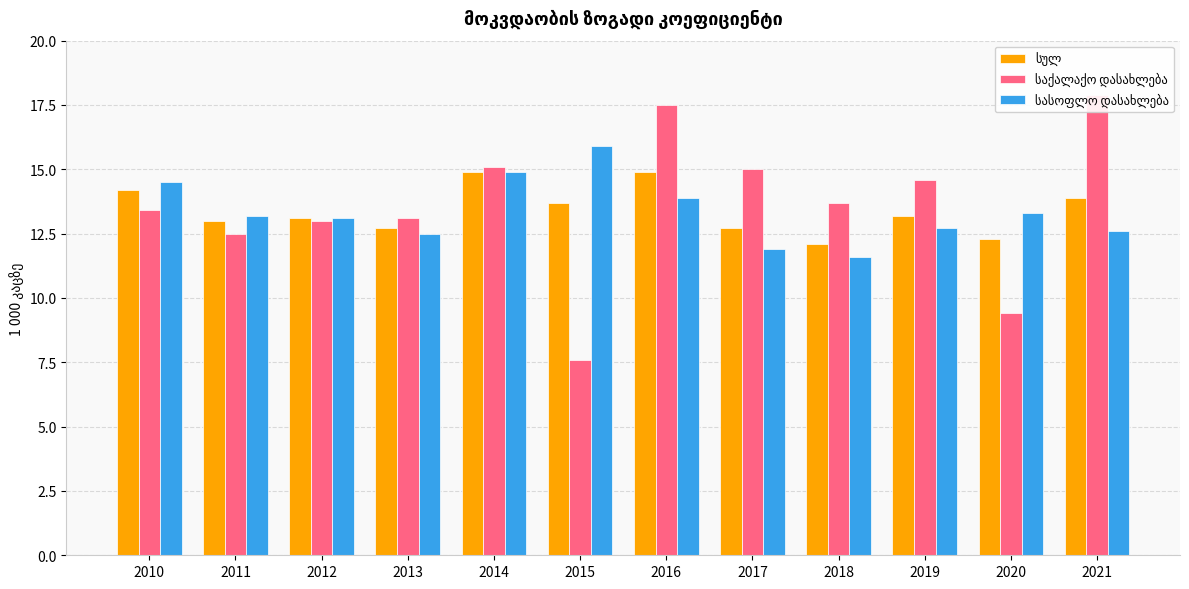

What is the average value of the სასოფლო დასახლება series?

13.3